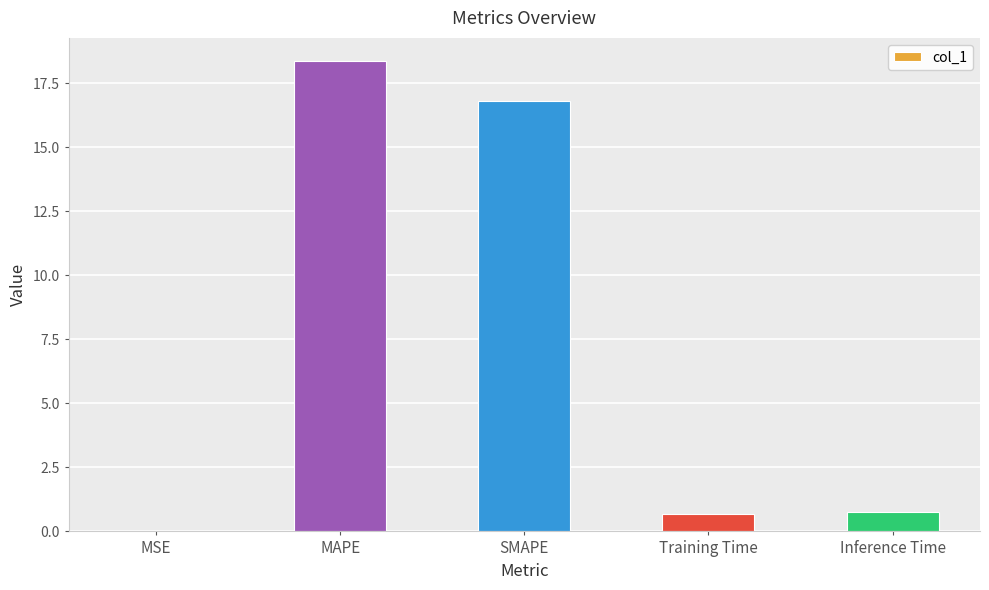

What is the maximum value shown in the chart?

18.4